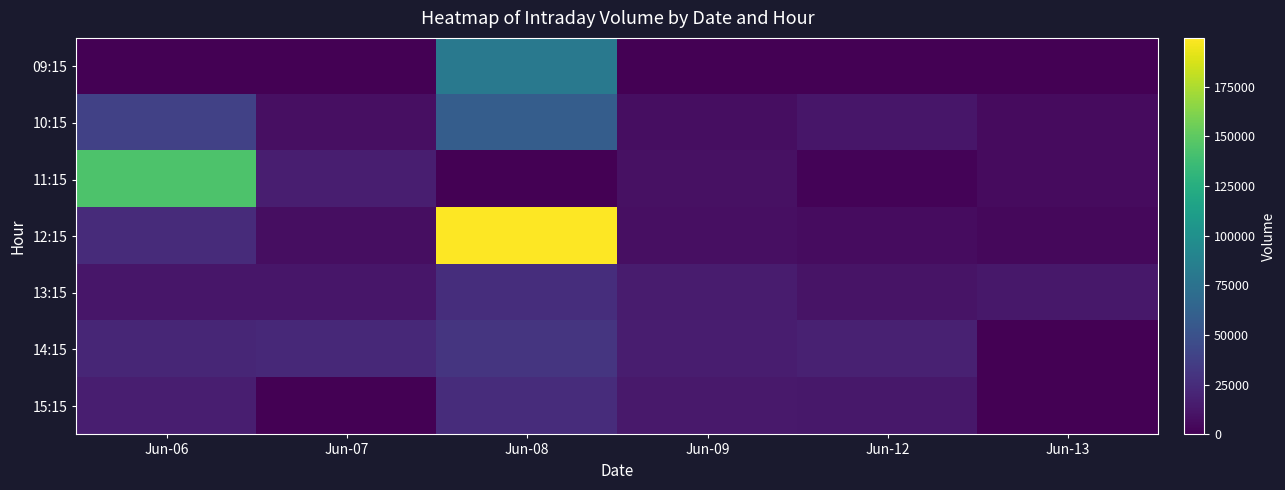

List the series in order of their peak value, highest first.

12:15, 11:15, 09:15, 10:15, 14:15, 13:15, 15:15